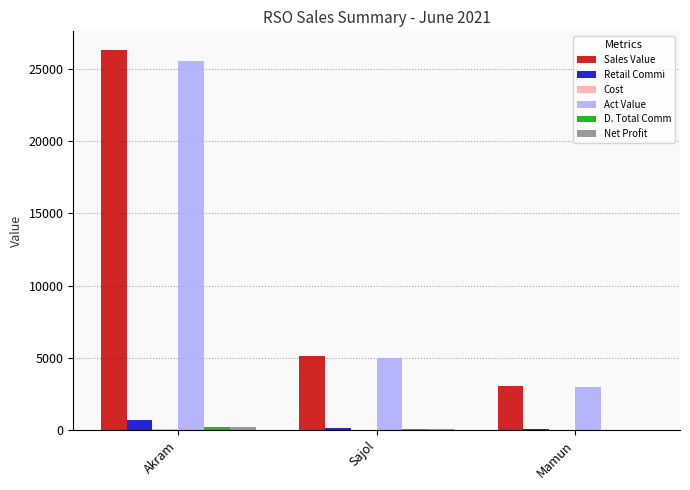

Is it true that Act Value equals 1645.0 at Mamun?

False